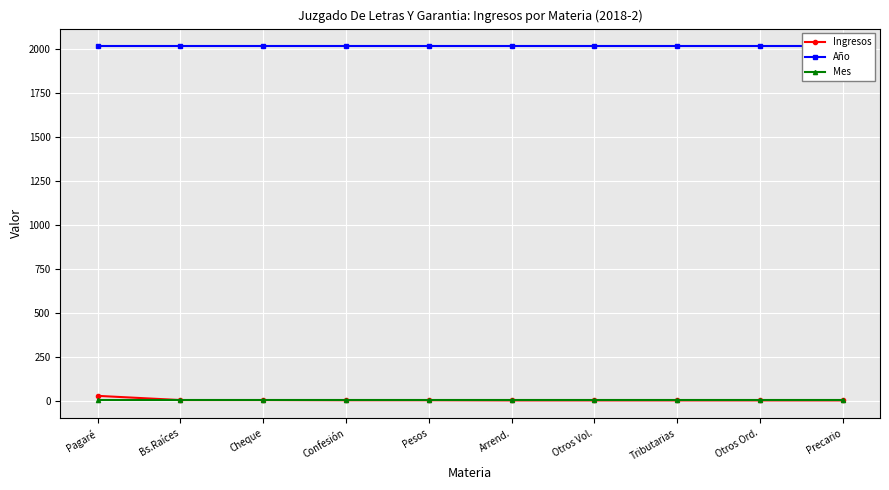

What is the sum of the Mes values at Tributarias and Pagaré?

4